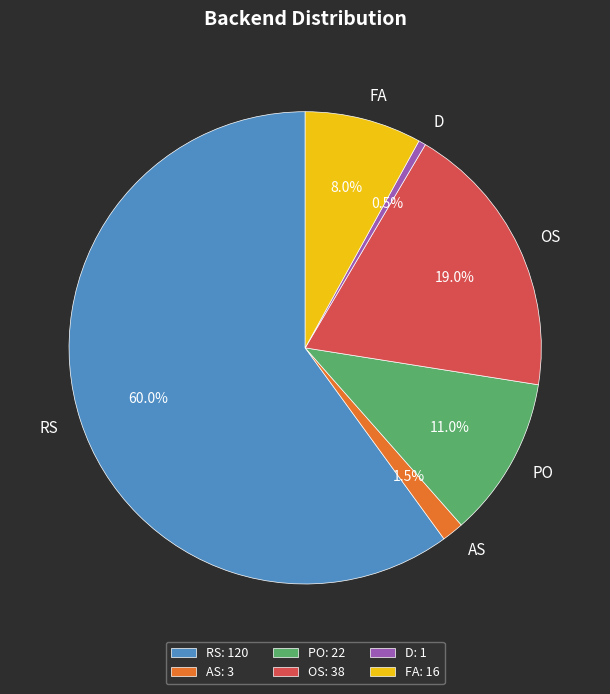

Between AS and PO, which is larger?

PO